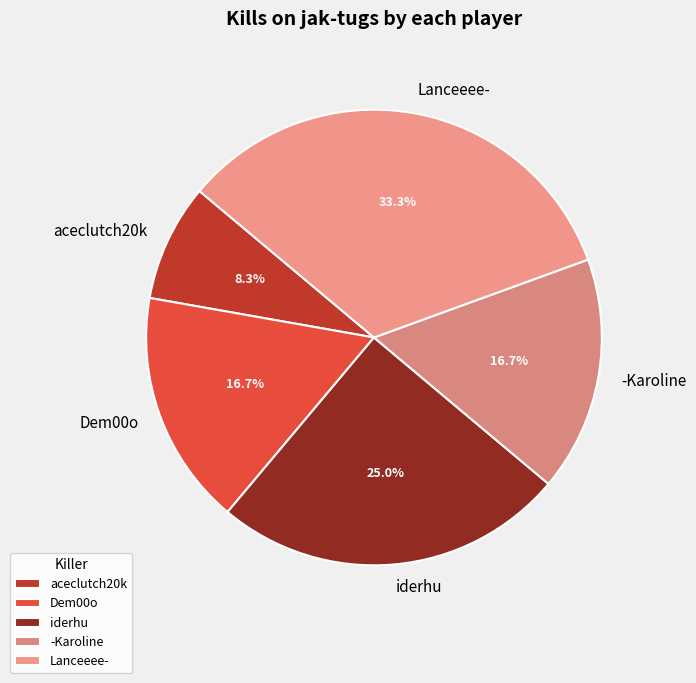

Count the number of slices in the pie.

5